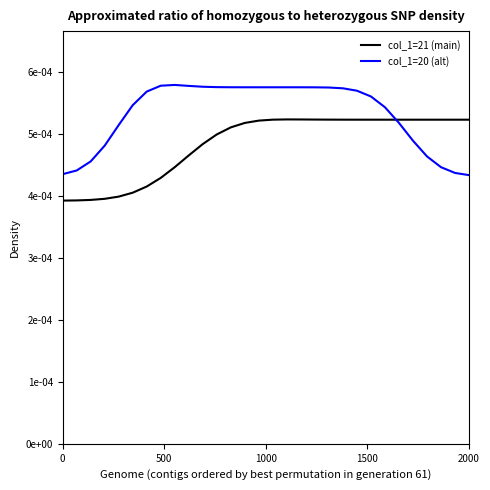

List the series in order of their peak value, lowest first.

col_1=21 (main), col_1=20 (alt)